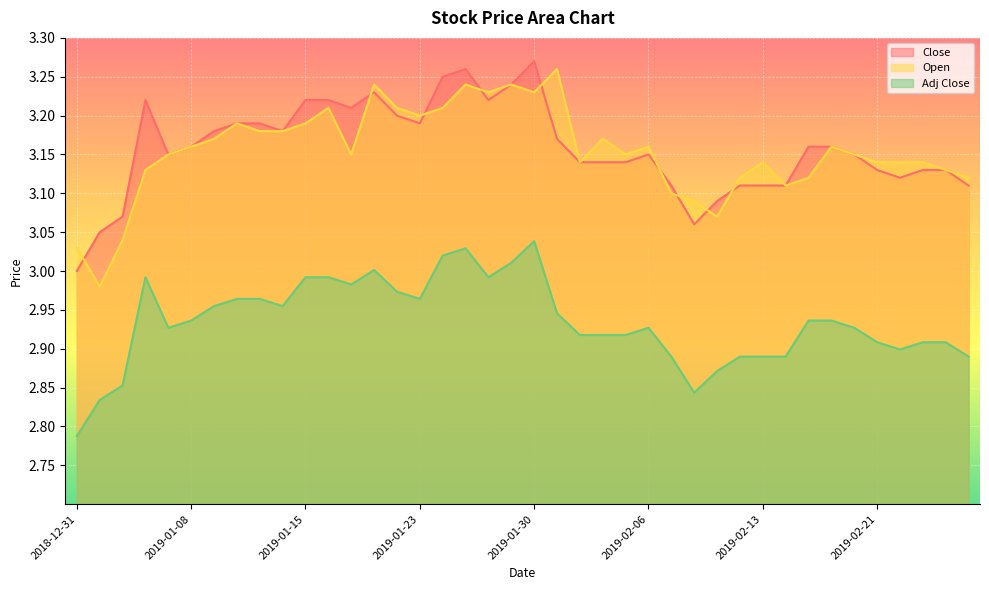

Which has a higher value, 2019-01-28 or 2019-01-07?

2019-01-28